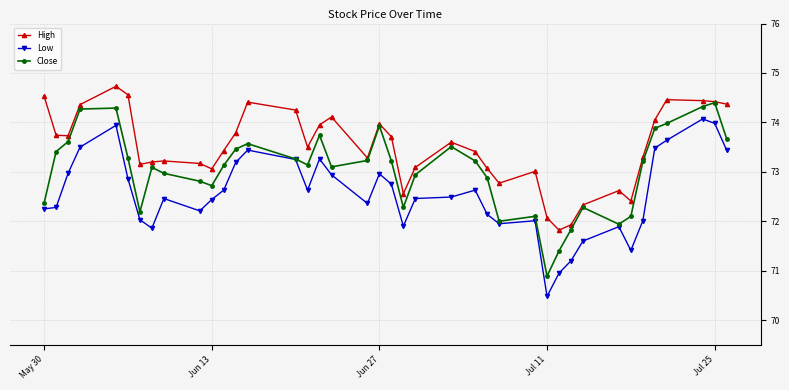

True or false: Low and High intersect in this chart.

False